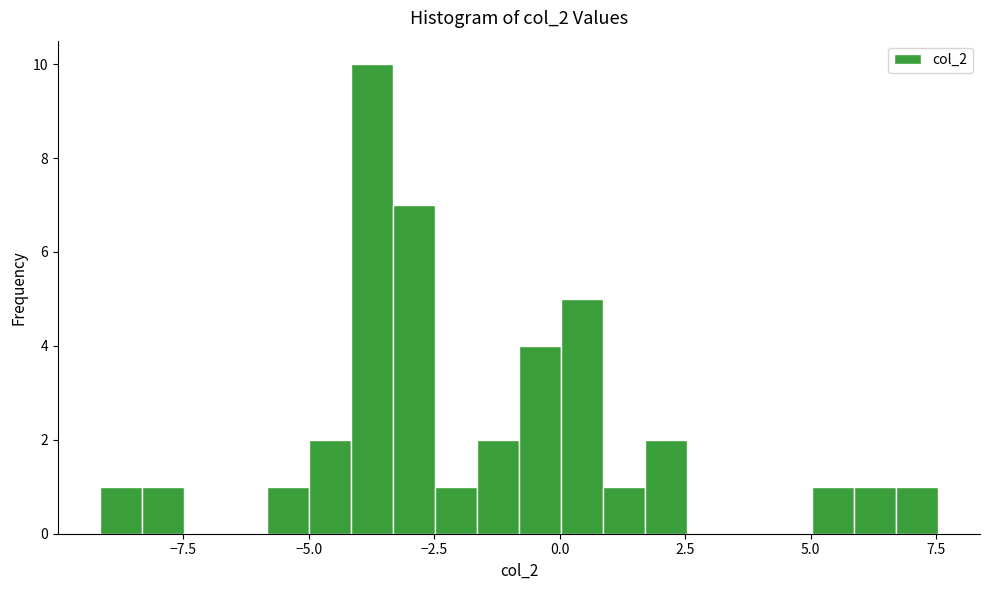

Around what value on the x-axis is the tallest bar? Give the approximate position of its centre, as read against the axis.

-3.5